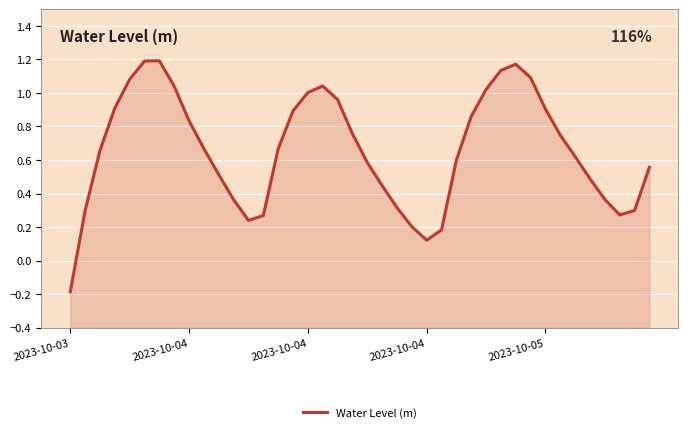

True or false: there are more than 1 points higher than both neighbors.

True